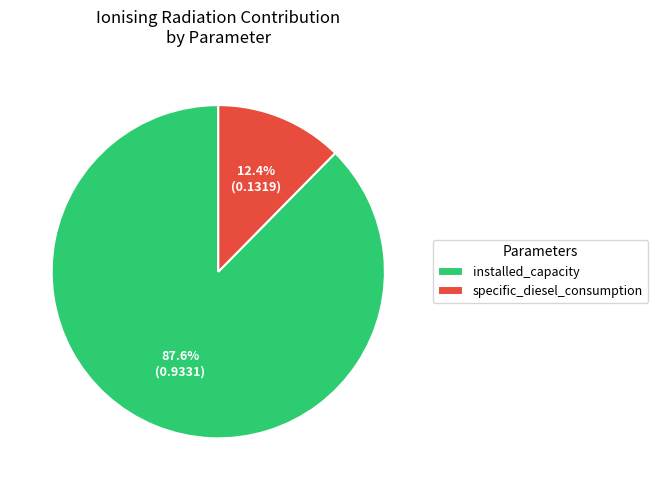

What is the smallest slice in the pie chart?

specific_diesel_consumption